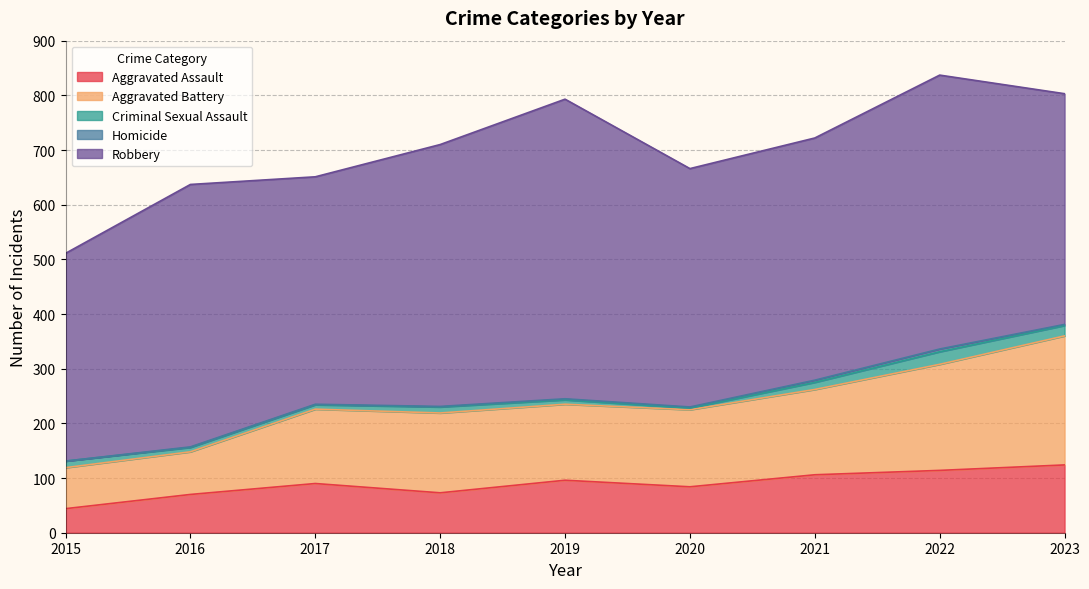

What is the maximum value shown in the chart?

548